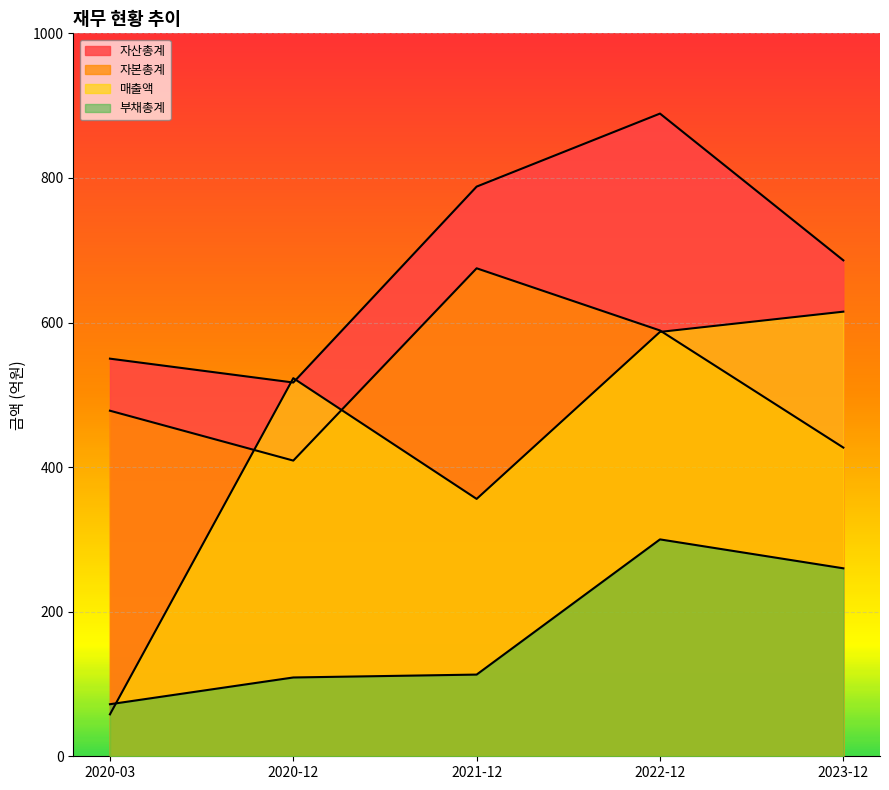

What is the difference between the maximum and minimum values in the 부채총계 series?

228